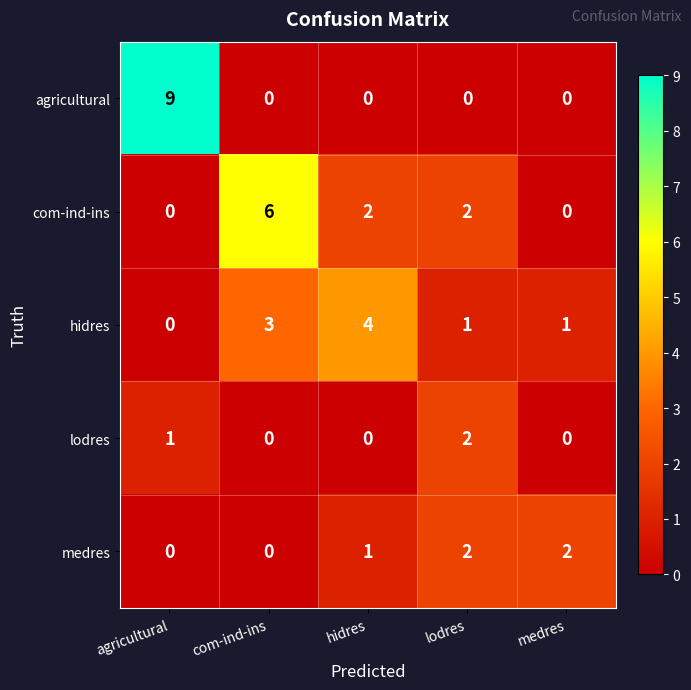

What is the spread (max minus min) of values at medres?

2